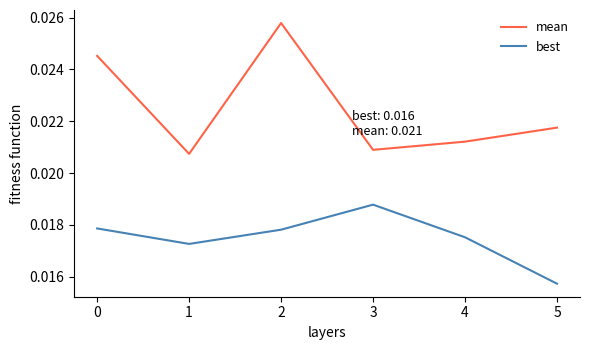

Is the value of mean at 0 greater than the value of best at 1?

Yes